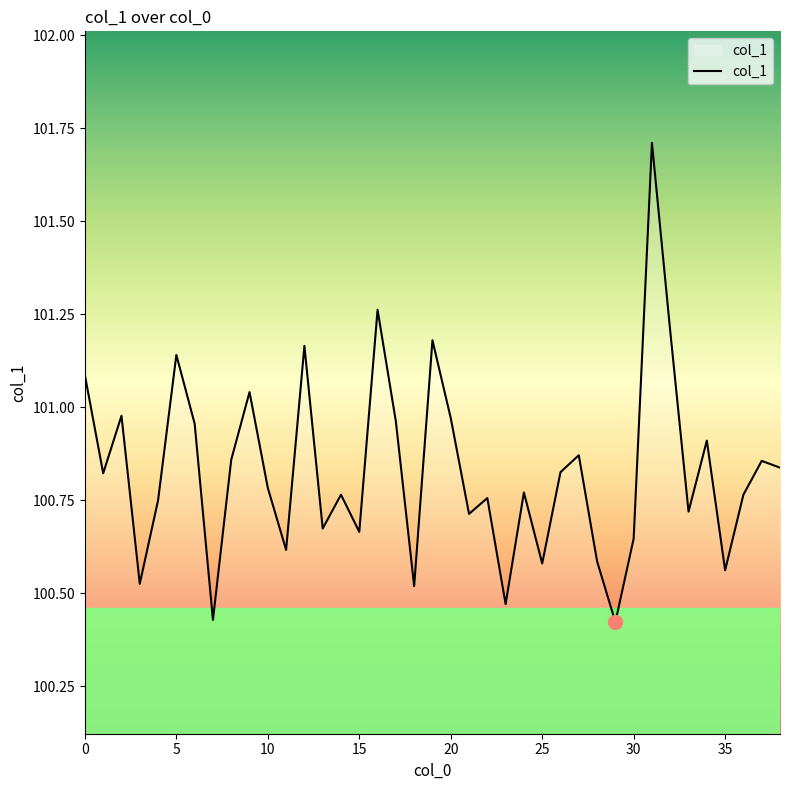

What is the greatest value displayed?

101.7